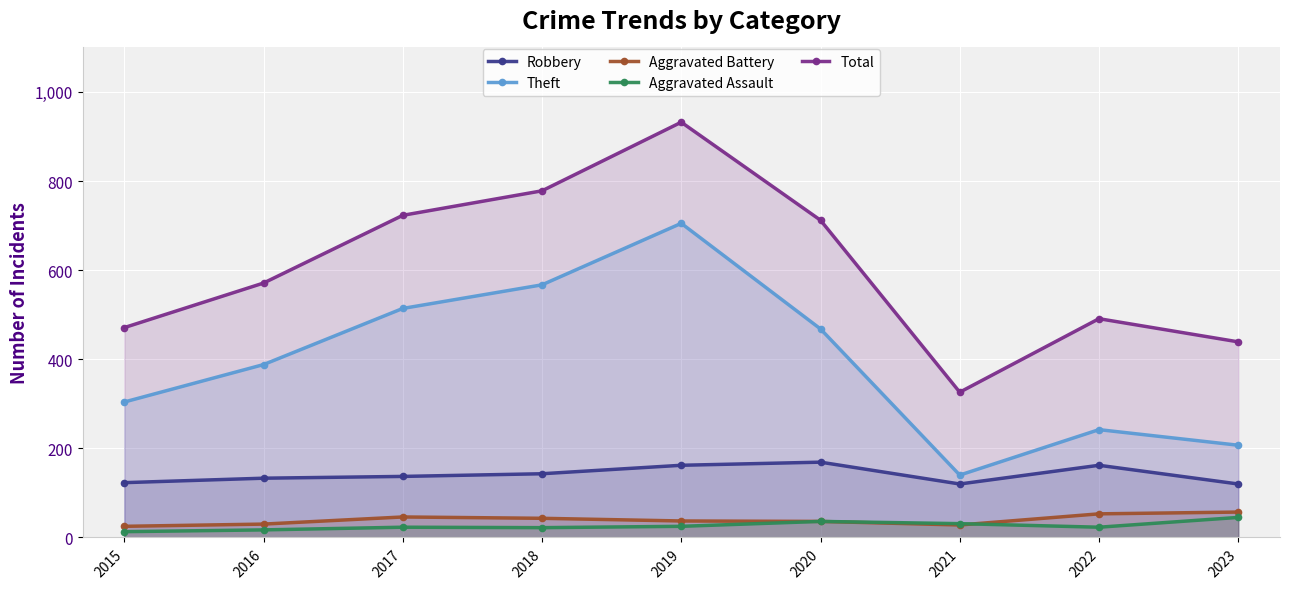

The value of Aggravated Assault at 2017 is 23. True or false?

True